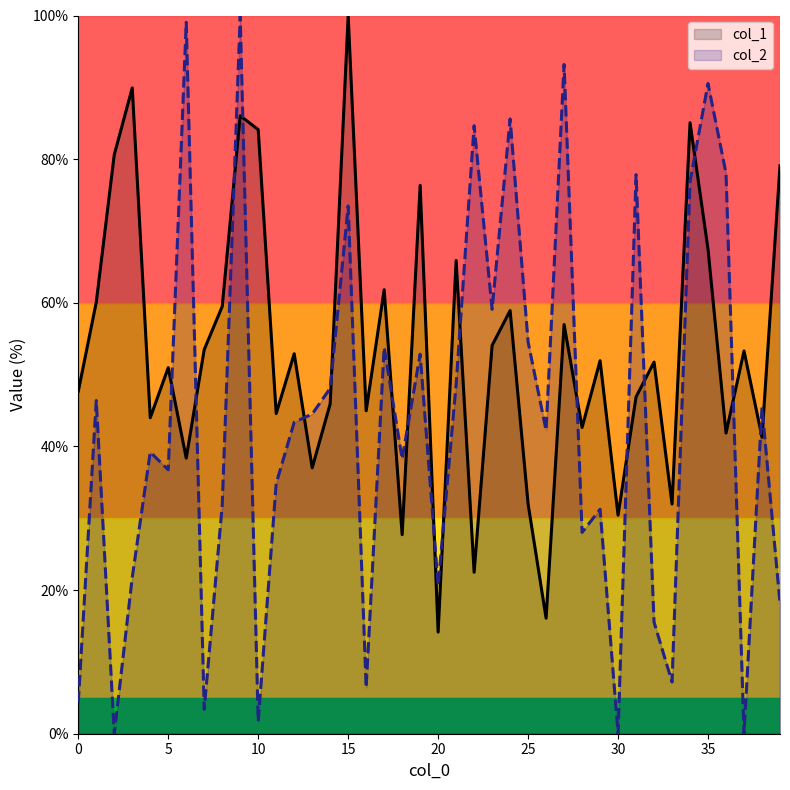

Reading right to left, transcribe all the data shown in this chart.

col_1: 39=79.1	38=41.3	37=53.3	36=41.9	35=67.4	34=85.1	33=32.0	32=51.7	31=46.9	30=30.4	29=51.9	28=42.6	27=57.0	26=16.1	25=32.0	24=58.9	23=54.1	22=22.5	21=65.9	20=14.1	19=76.4	18=27.7	17=61.8	16=45.0	15=100.0	14=45.9	13=37.0	12=52.9	11=44.6	10=84.1	9=86.0	8=59.5	7=53.5	6=38.4	5=51.0	4=44.0	3=89.9	2=80.6	1=60.1	0=47.7
col_2: 39=18.2	38=45.5	37=0.0	36=78.0	35=90.5	34=76.9	33=7.2	32=15.5	31=77.8	30=0.0	29=31.2	28=28.0	27=93.2	26=42.2	25=54.5	24=85.6	23=59.1	22=84.7	21=48.7	20=20.6	19=52.8	18=38.3	17=53.8	16=6.4	15=73.5	14=48.1	13=44.5	12=43.4	11=34.8	10=1.7	9=100.0	8=31.8	7=3.4	6=99.1	5=36.7	4=39.2	3=21.8	2=0.0	1=46.4	0=4.4